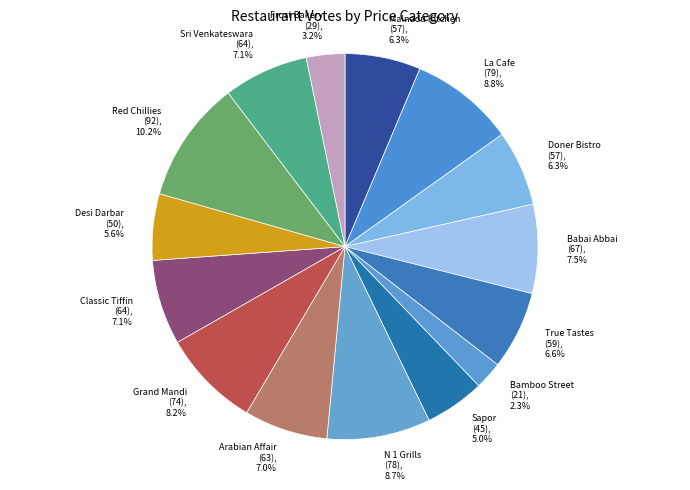

What is the largest slice in the pie chart?

Red Chillies (92), 10.2%